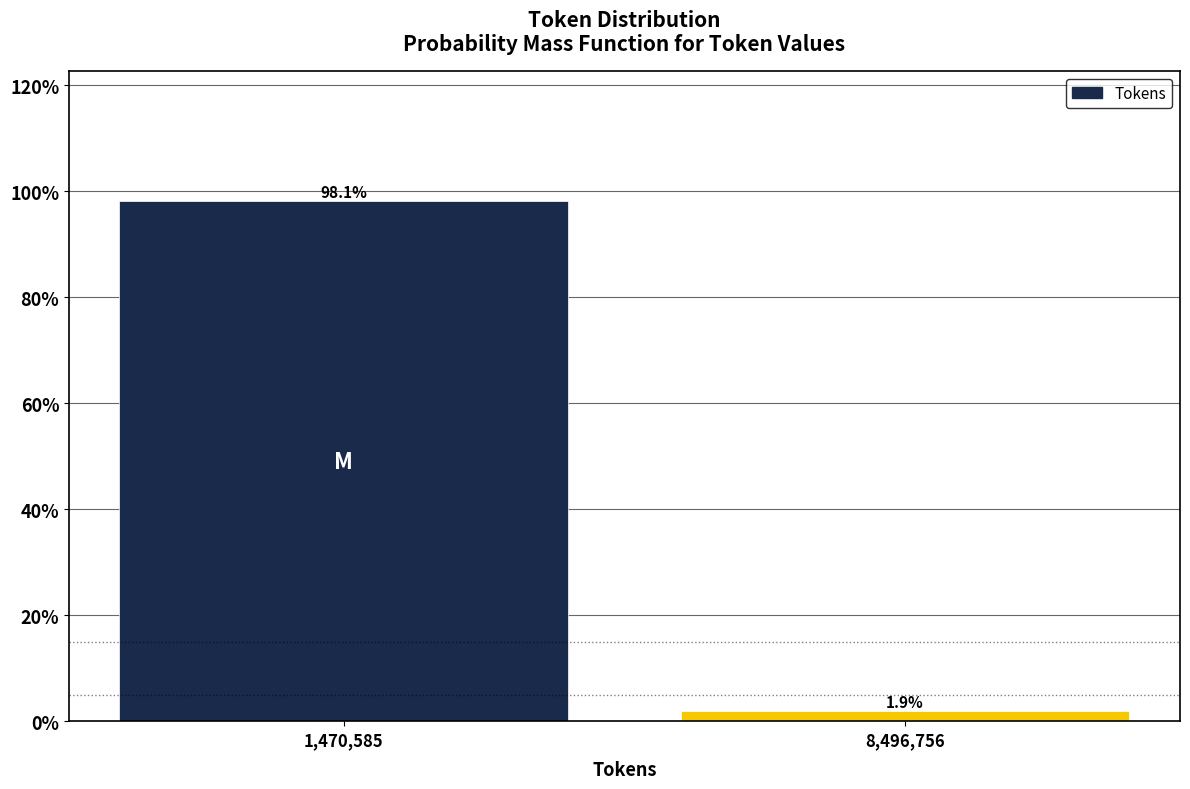

Reading left to right, extract all data points from this chart.

98.1	1.9